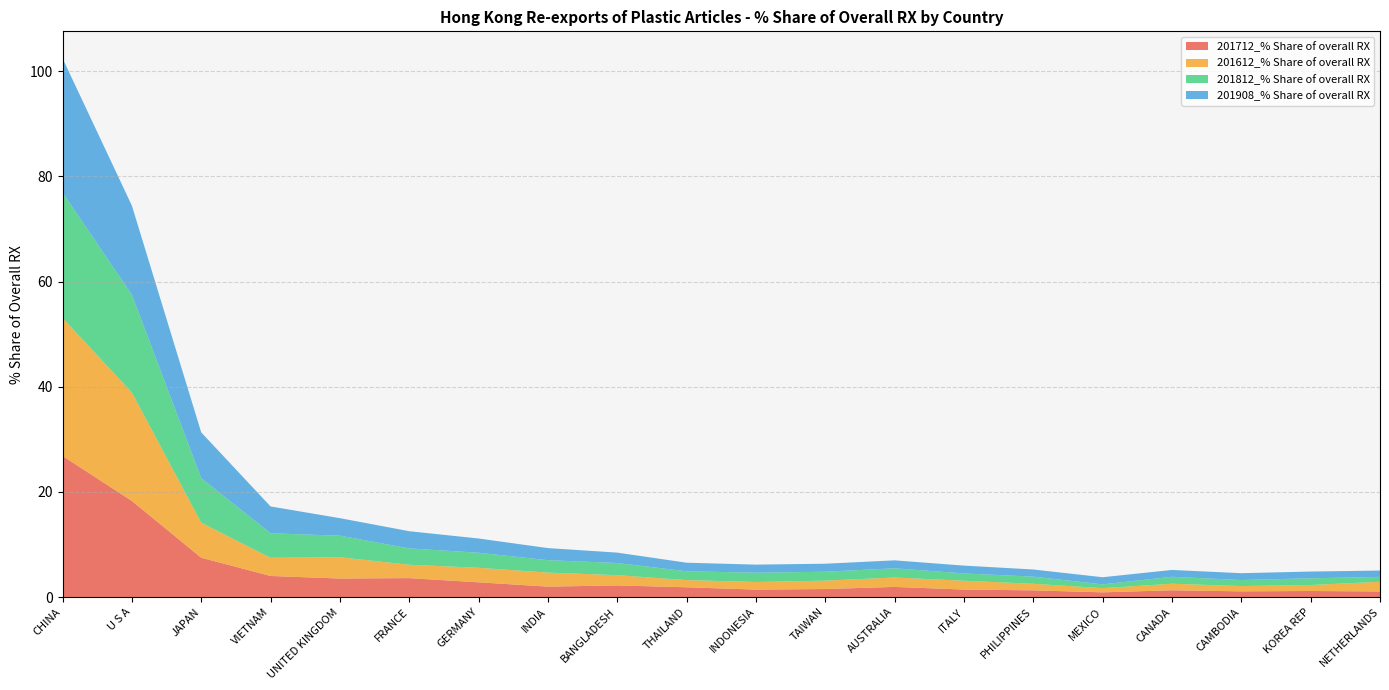

Reading left to right, extract all data points from this chart.

201712_% Share of overall RX: CHINA=26.8	U S A=18.3	JAPAN=7.5	VIETNAM=4.0	UNITED KINGDOM=3.5	FRANCE=3.6	GERMANY=2.8	INDIA=2.0	BANGLADESH=2.2	THAILAND=1.8	INDONESIA=1.4	TAIWAN=1.5	AUSTRALIA=1.9	ITALY=1.4	PHILIPPINES=1.3	MEXICO=0.9	CANADA=1.3	CAMBODIA=1.1	KOREA REP=1.1	NETHERLANDS=1.1
201612_% Share of overall RX: CHINA=26.2	U S A=20.6	JAPAN=6.7	VIETNAM=3.5	UNITED KINGDOM=4.0	FRANCE=2.5	GERMANY=2.8	INDIA=2.7	BANGLADESH=1.9	THAILAND=1.4	INDONESIA=1.4	TAIWAN=1.6	AUSTRALIA=1.8	ITALY=1.7	PHILIPPINES=1.2	MEXICO=0.8	CANADA=1.2	CAMBODIA=1.0	KOREA REP=1.1	NETHERLANDS=1.8
201812_% Share of overall RX: CHINA=23.8	U S A=18.6	JAPAN=8.5	VIETNAM=4.7	UNITED KINGDOM=4.1	FRANCE=3.1	GERMANY=2.9	INDIA=2.4	BANGLADESH=2.3	THAILAND=1.7	INDONESIA=1.8	TAIWAN=1.7	AUSTRALIA=1.7	ITALY=1.4	PHILIPPINES=1.4	MEXICO=0.7	CANADA=1.3	CAMBODIA=1.1	KOREA REP=1.3	NETHERLANDS=0.9
201908_% Share of overall RX: CHINA=25.5	U S A=17.0	JAPAN=8.7	VIETNAM=5.1	UNITED KINGDOM=3.3	FRANCE=3.3	GERMANY=2.7	INDIA=2.3	BANGLADESH=2.0	THAILAND=1.6	INDONESIA=1.5	TAIWAN=1.5	AUSTRALIA=1.5	ITALY=1.5	PHILIPPINES=1.4	MEXICO=1.4	CANADA=1.3	CAMBODIA=1.3	KOREA REP=1.3	NETHERLANDS=1.2